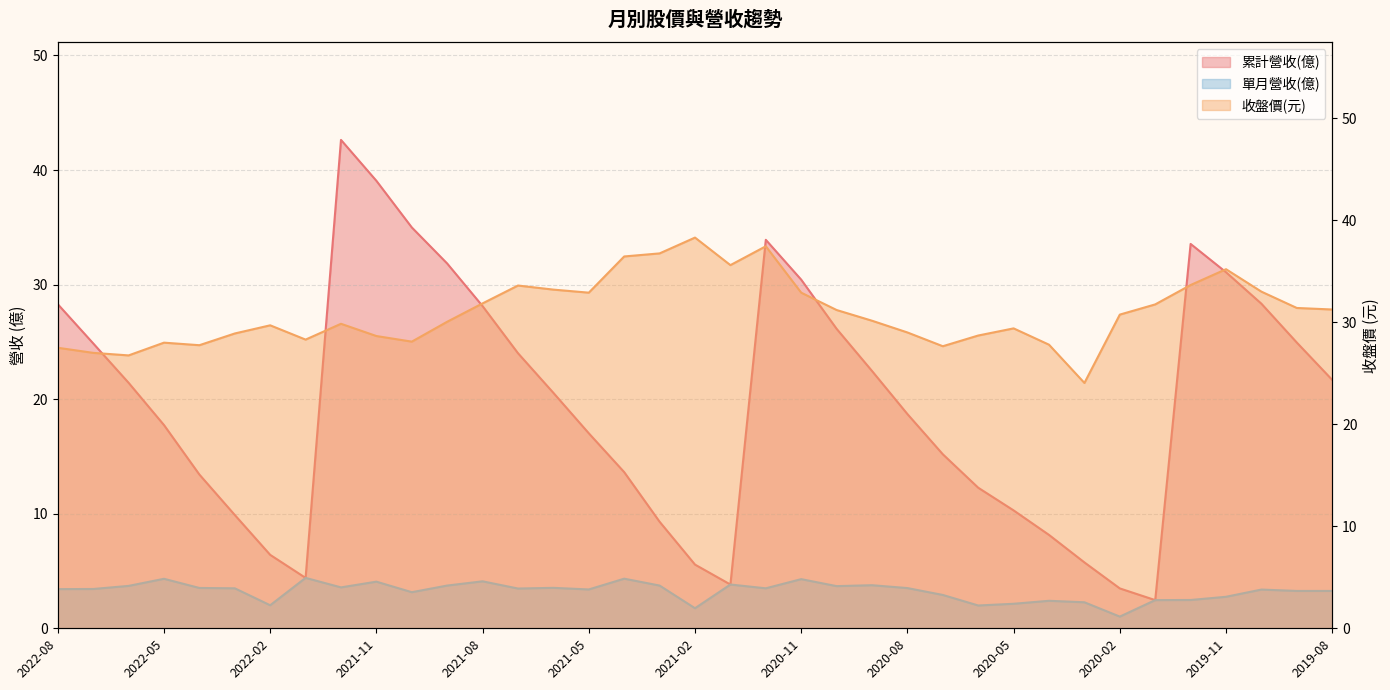

What is the average value of the 累計營收(億) series?

19.6